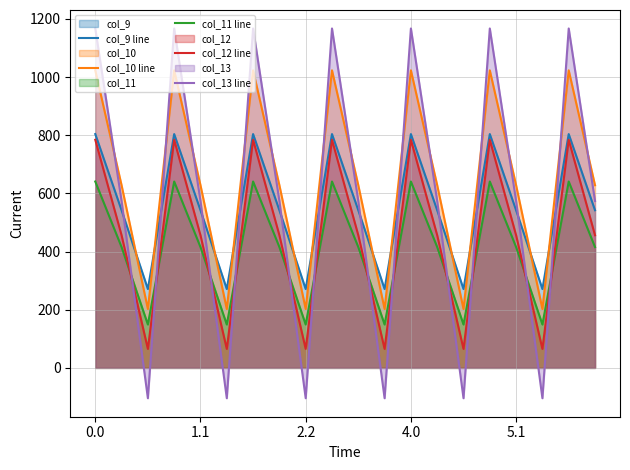

How many times do col_10 line and col_13 line cross each other?

13